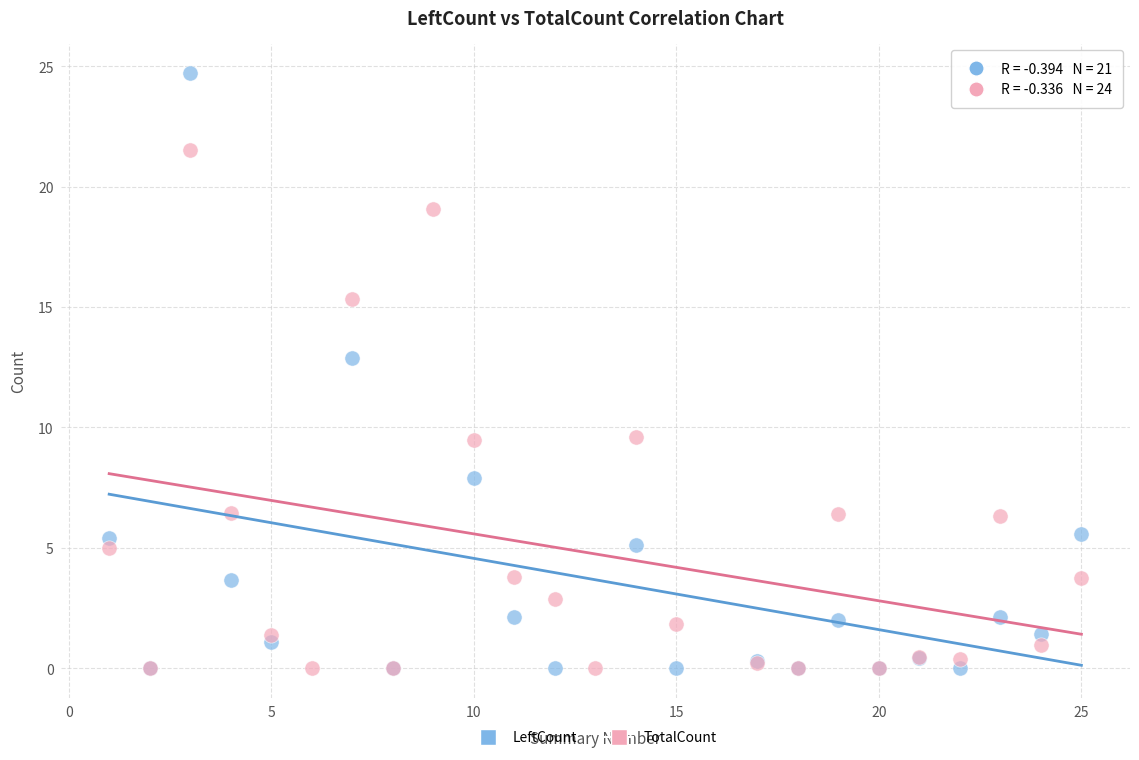

What are all the series names shown in the legend?

LeftCount, TotalCount